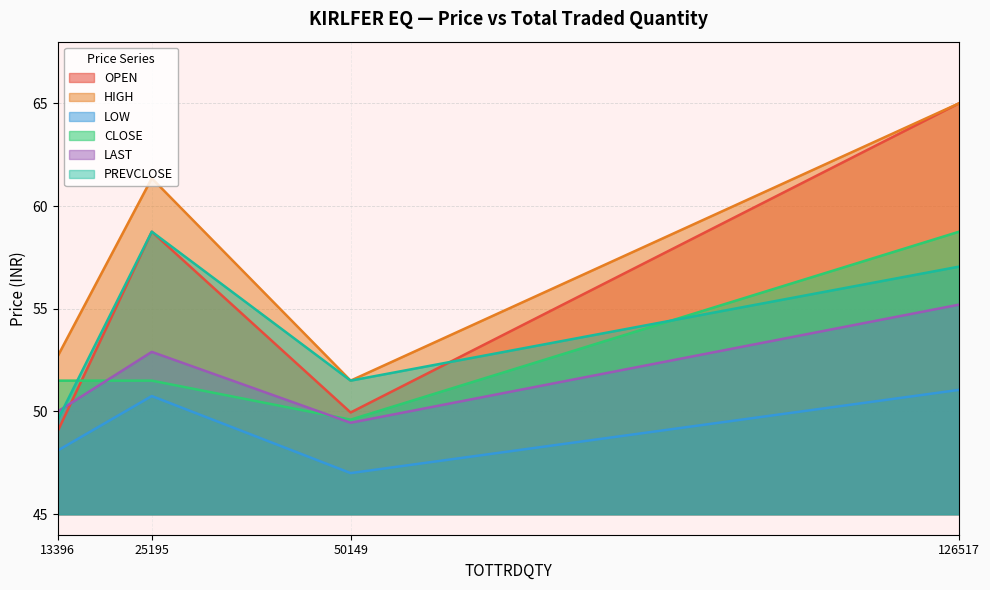

The HIGH series shows 13.2 at 50149. True or false?

False